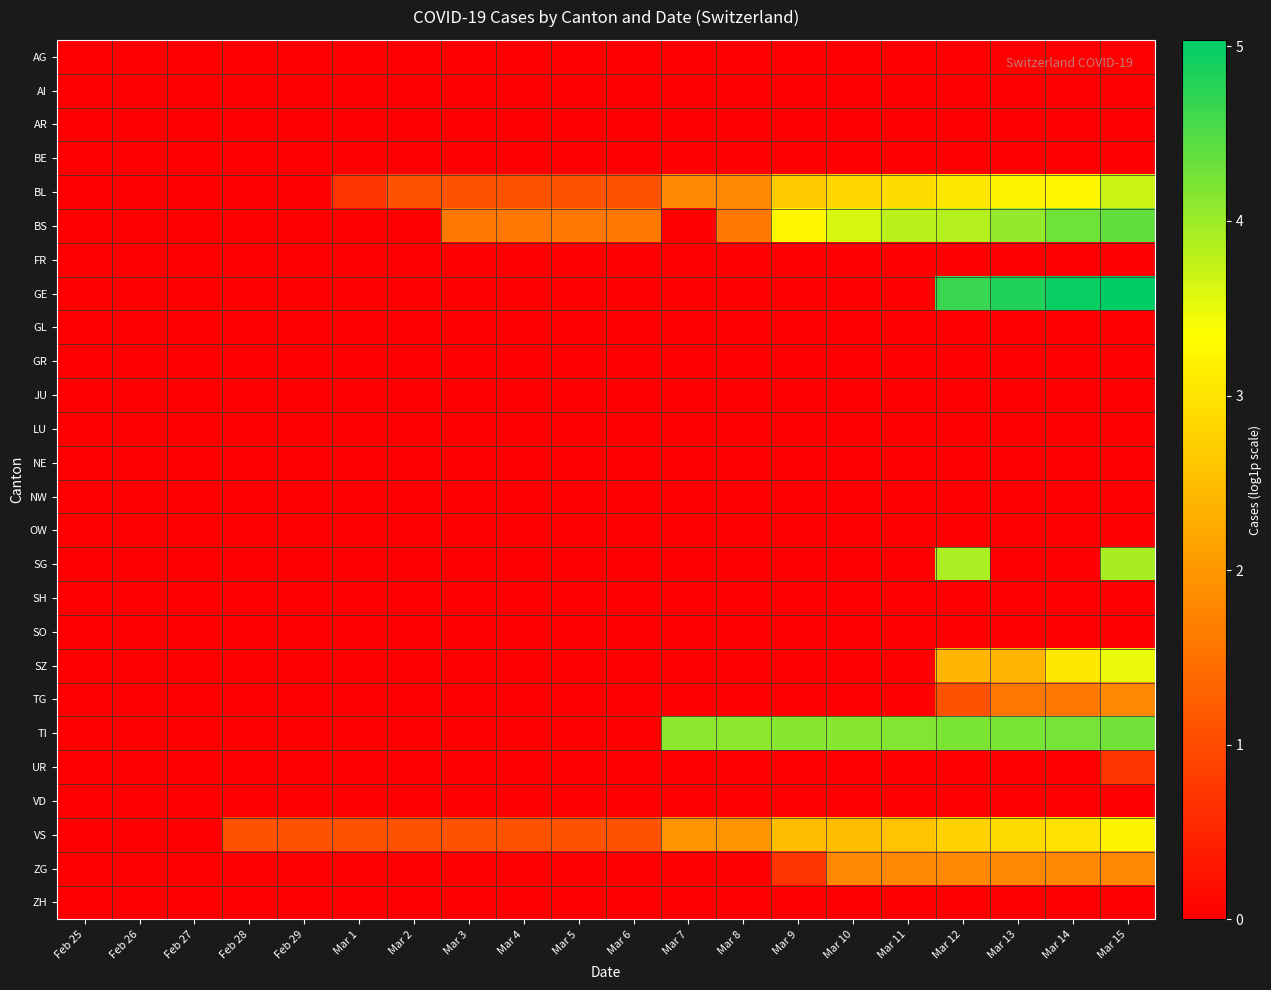

Count the number of data series in this chart.

26